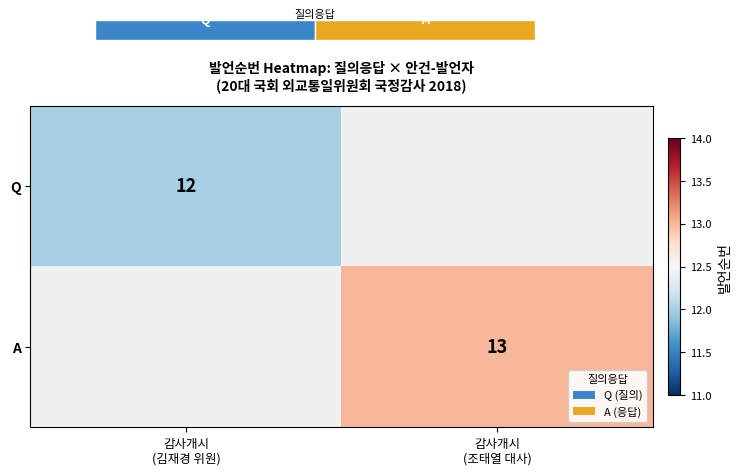

How many data points does each series have?

2